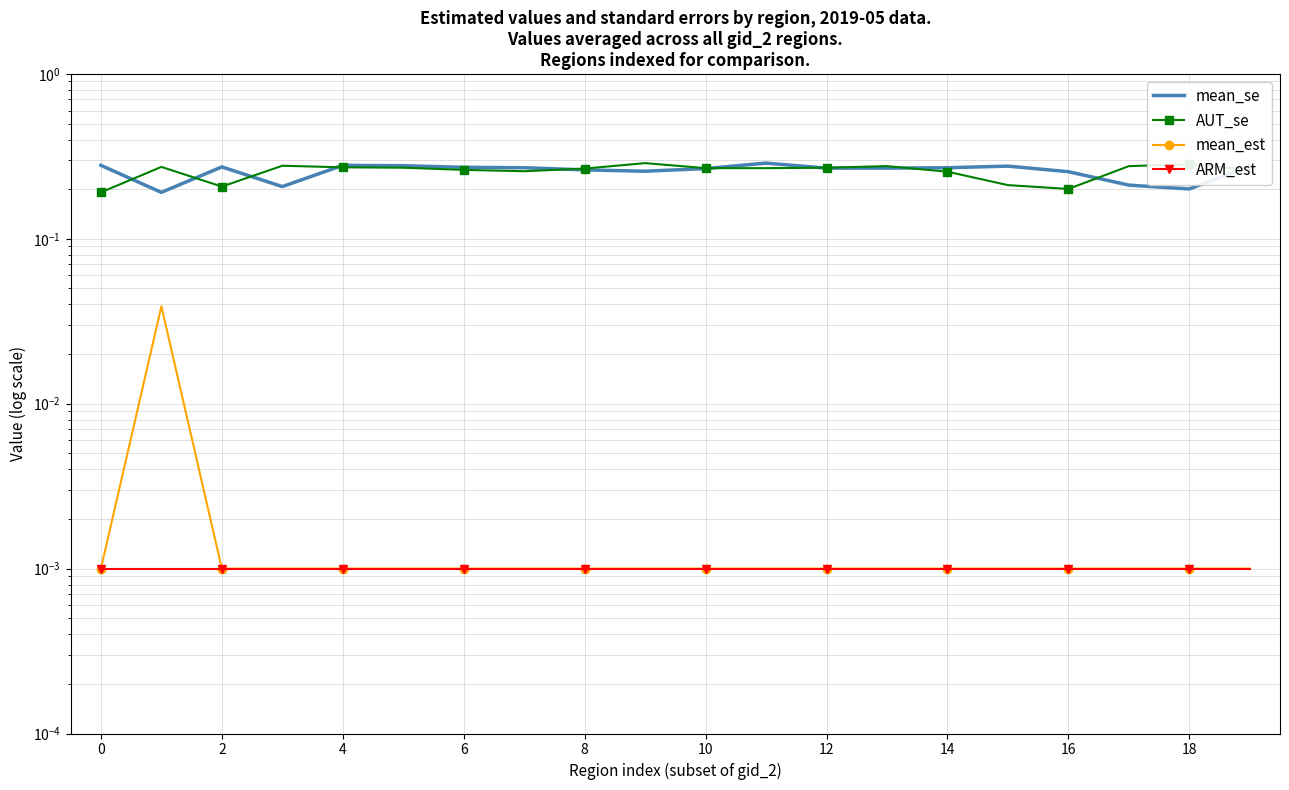

What are all the series names shown in the legend?

mean_se, AUT_se, mean_est, ARM_est